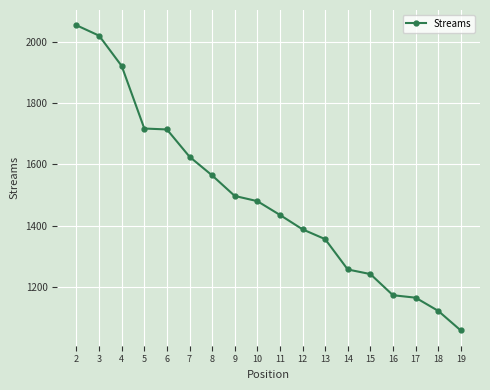

Does the chart have visible grid lines?

Yes